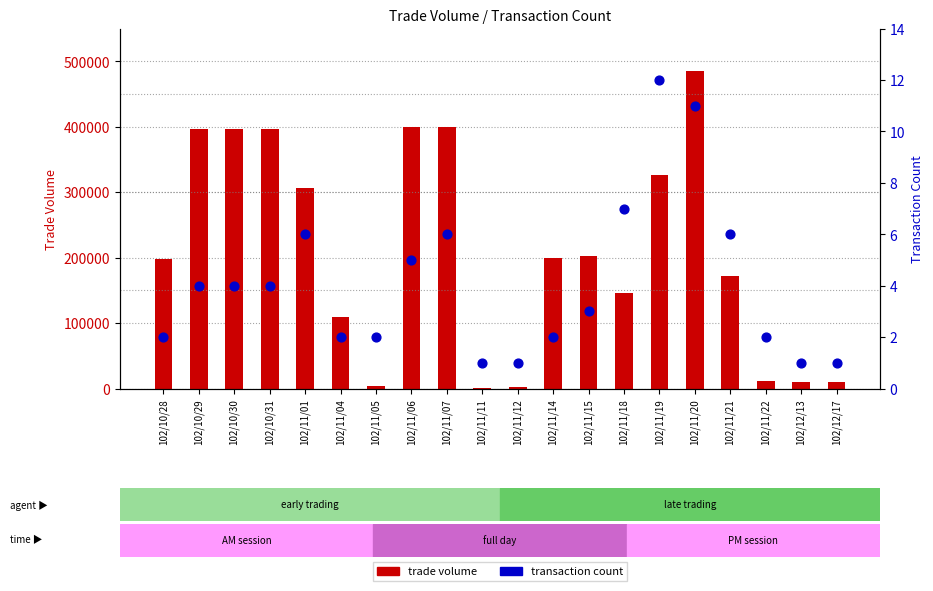

At how many categories does at least one series exceed 459068?

1